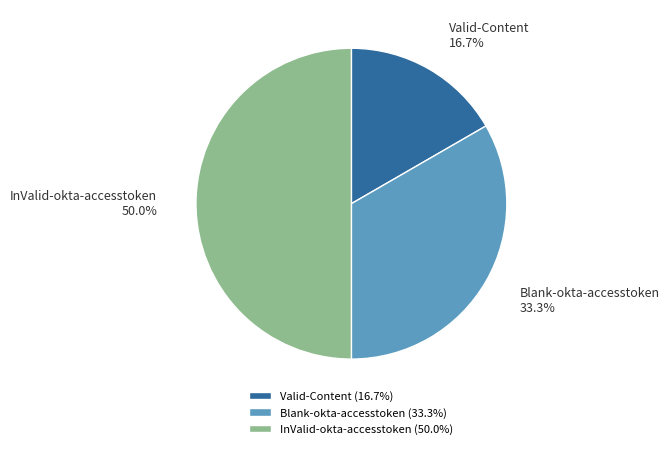

The InValid-okta-accesstoken slice represents 50% of the pie. True or false?

True